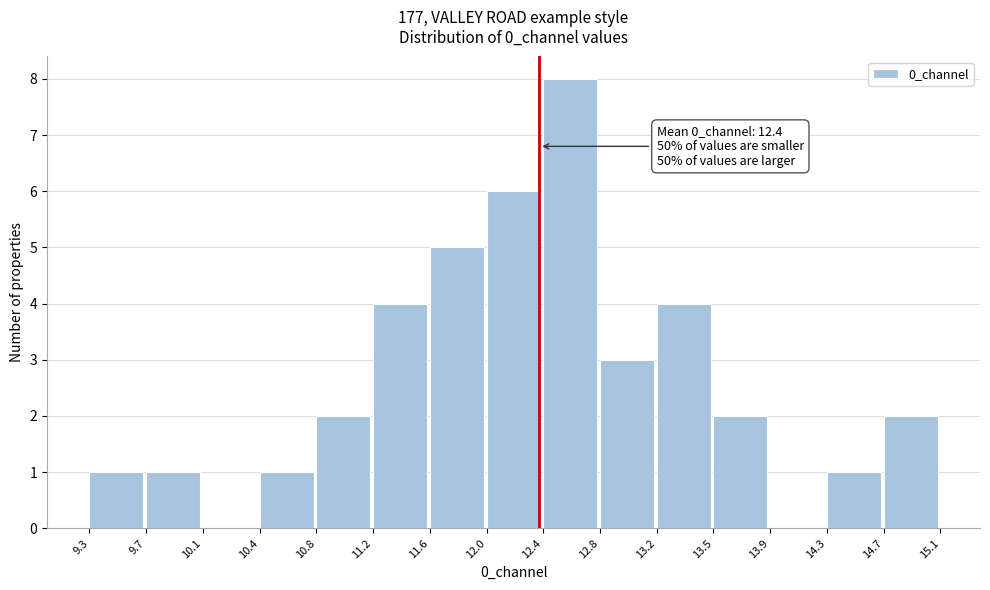

Over which range of the x-axis is the bar tallest?

12.4 to 12.8